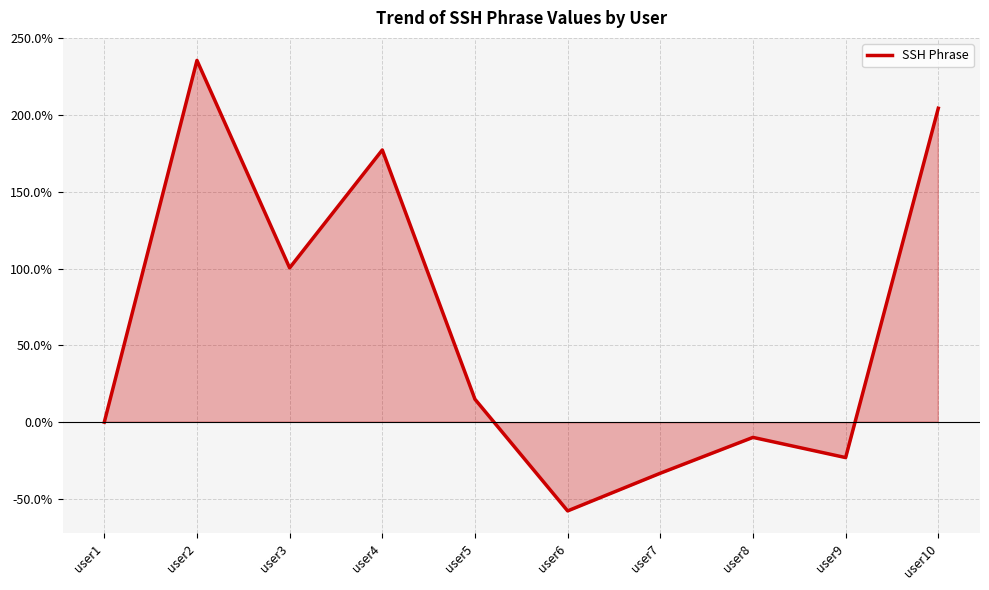

How many values are above zero?

5